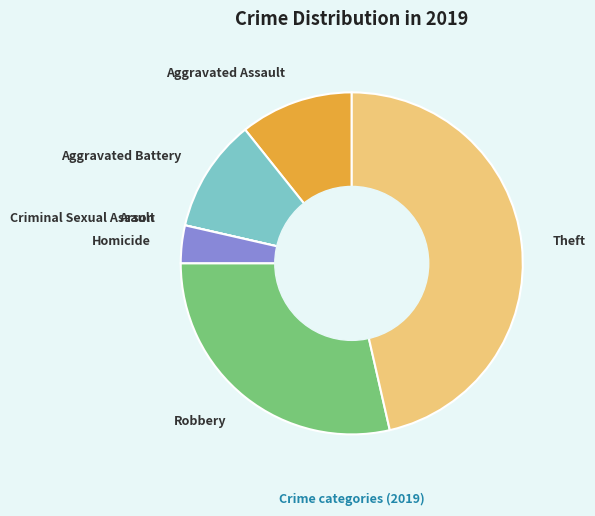

Combined, do Aggravated Assault and Theft account for over 50%?

Yes